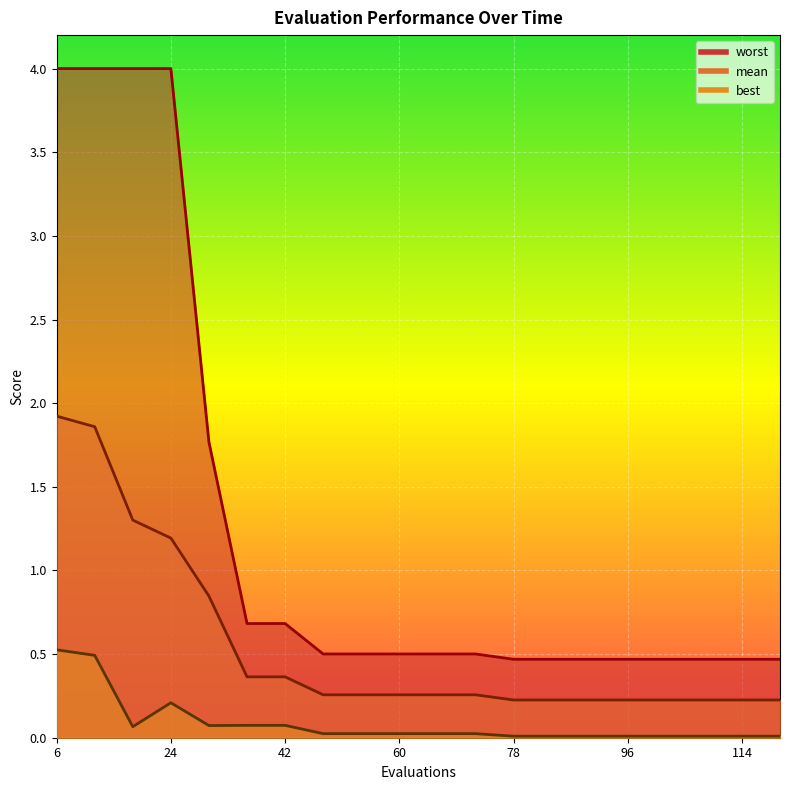

How many lines are shown in the chart?

3